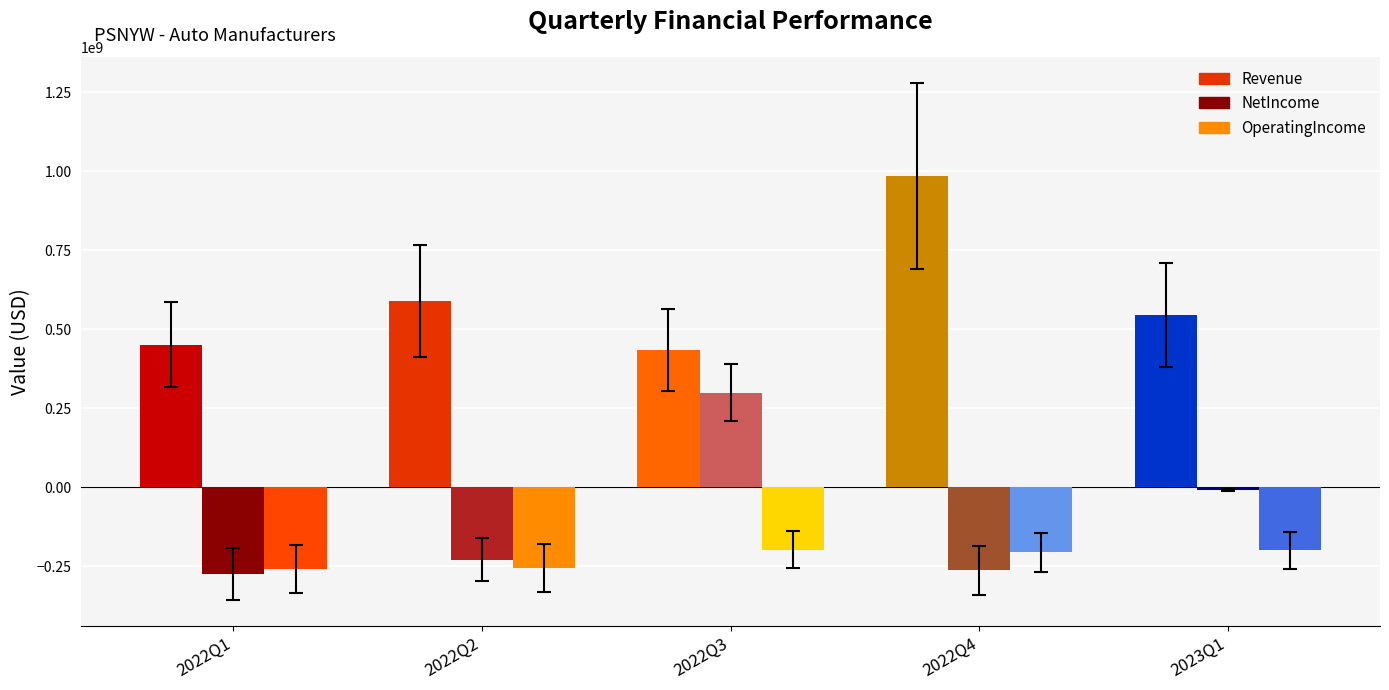

At which label does Revenue reach its minimum?

2022Q3